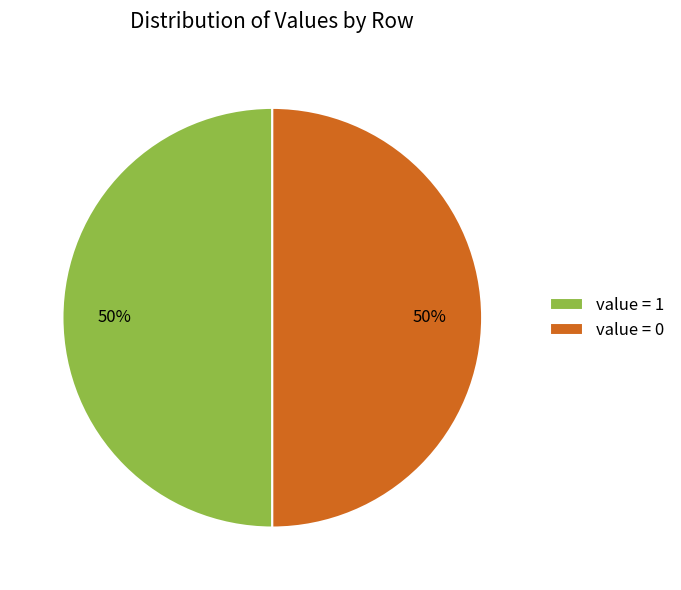

Combined, do value = 0 and value = 1 account for over 50%?

Yes